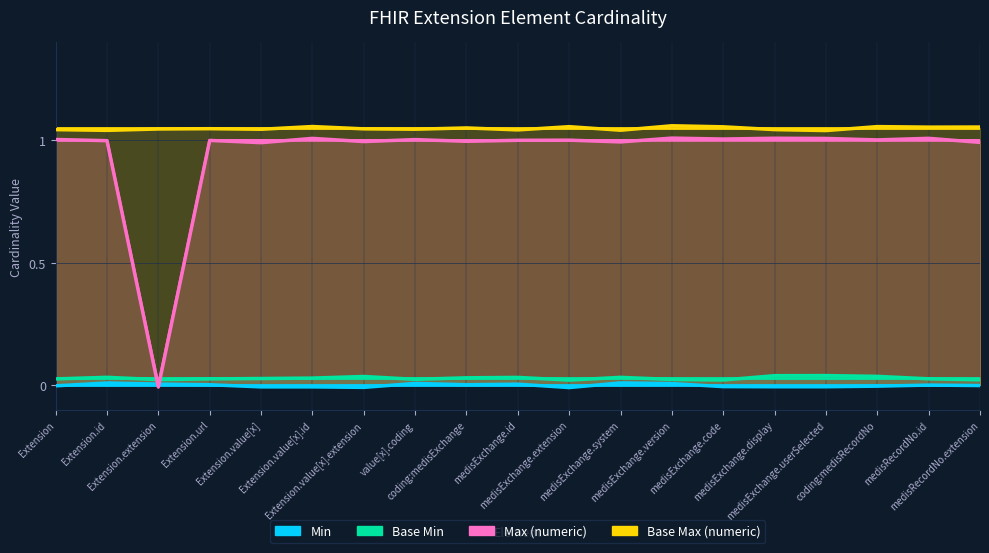

Rank the series by their maximum value, from lowest to highest.

Min, Base Min, Max (numeric), Base Max (numeric)